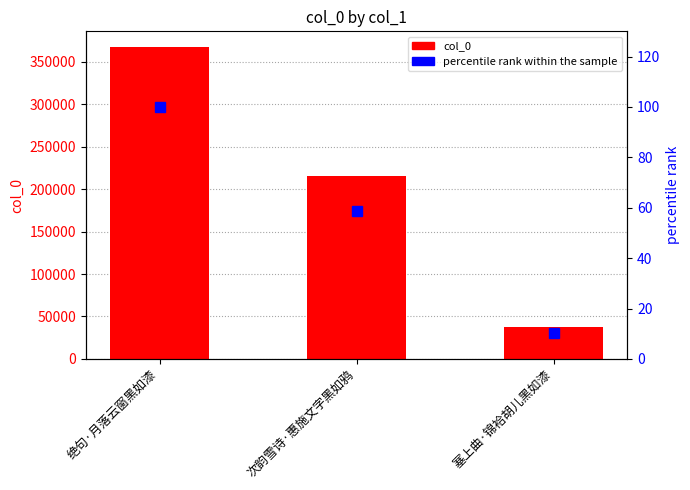

Reading left to right, transcribe all the data shown in this chart.

col_0: 绝句·月落云窗黑如漆=367727.0	次韵雪诗·惠施文字黑如鸦=215467.0	塞上曲·锦袷胡儿黑如漆=37170.0
percentile rank within the sample: 绝句·月落云窗黑如漆=100.0	次韵雪诗·惠施文字黑如鸦=58.6	塞上曲·锦袷胡儿黑如漆=10.1